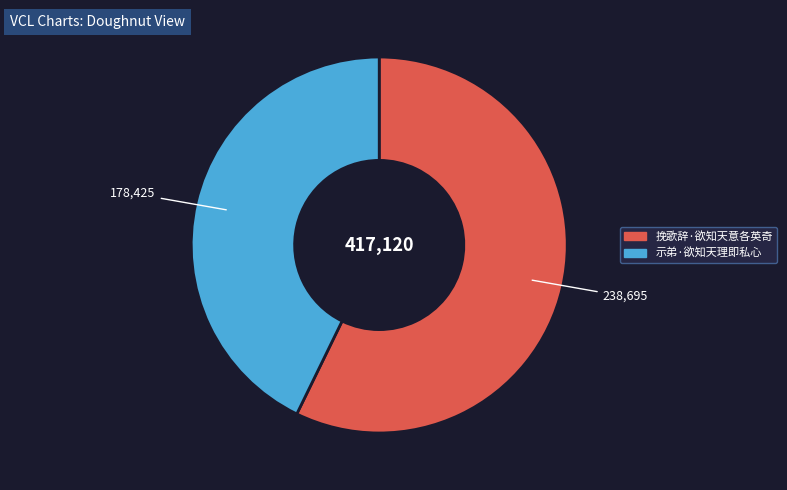

Which category has the biggest portion of the pie?

挽歌辞·欲知天意各英奇